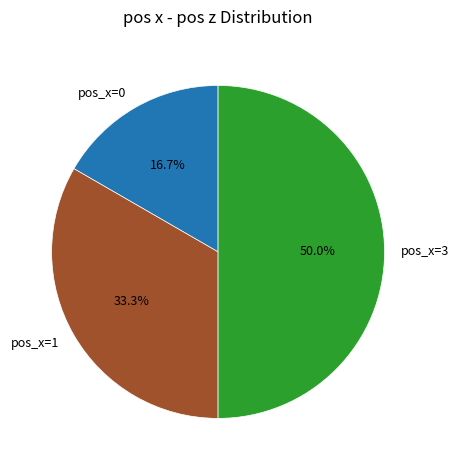

Which has a higher value, pos_x=0 or pos_x=1?

pos_x=1